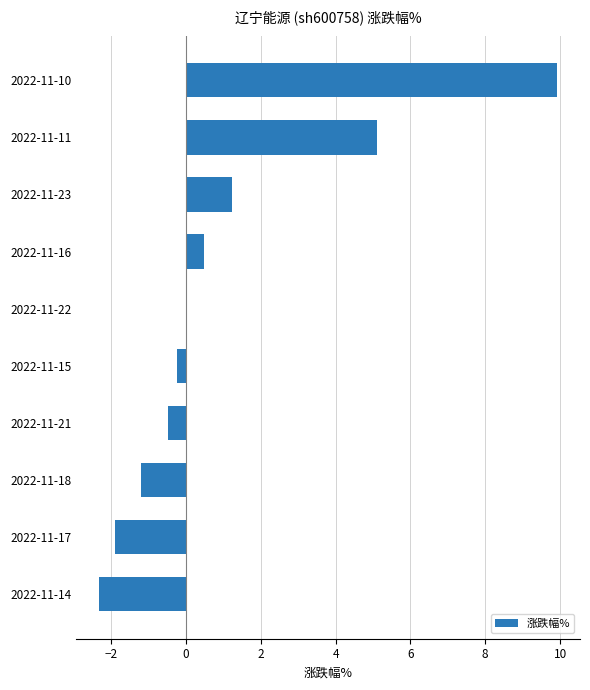

True or false: the data shows 5.1 at 2022-11-11.

True